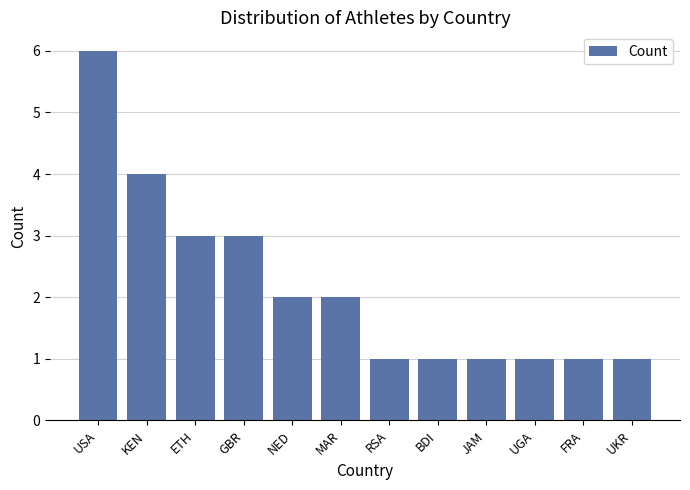

The chart shows a value of 1 at BDI. True or false?

True